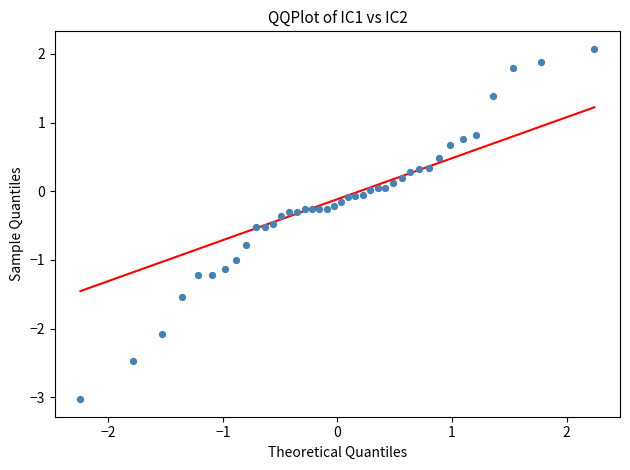

What is the range of X values (max minus min)?

4.5